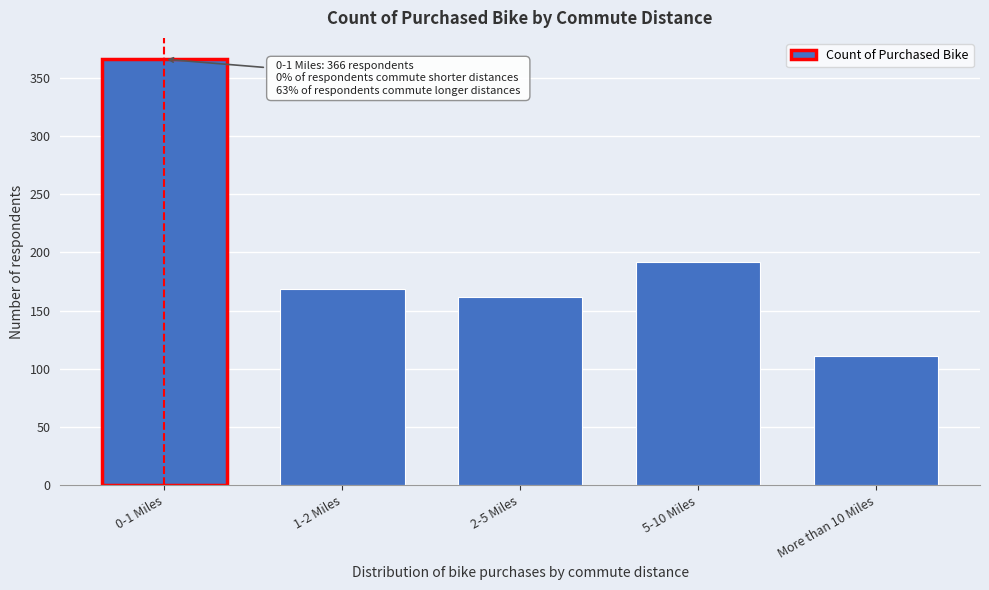

Reading left to right, extract all data points from this chart.

0-1 Miles=366	1-2 Miles=169	2-5 Miles=162	5-10 Miles=192	More than 10 Miles=111